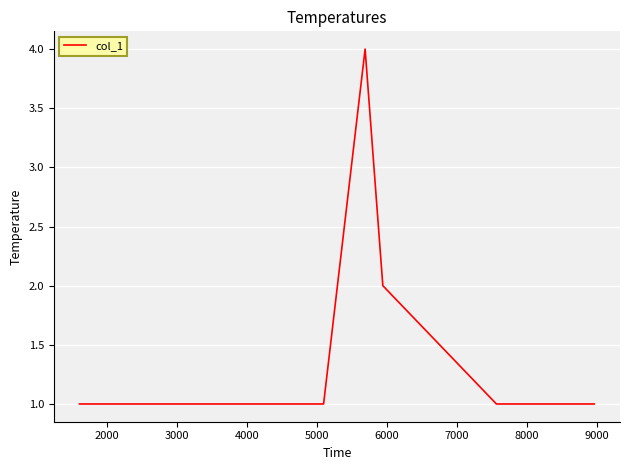

What is the greatest value displayed?

4